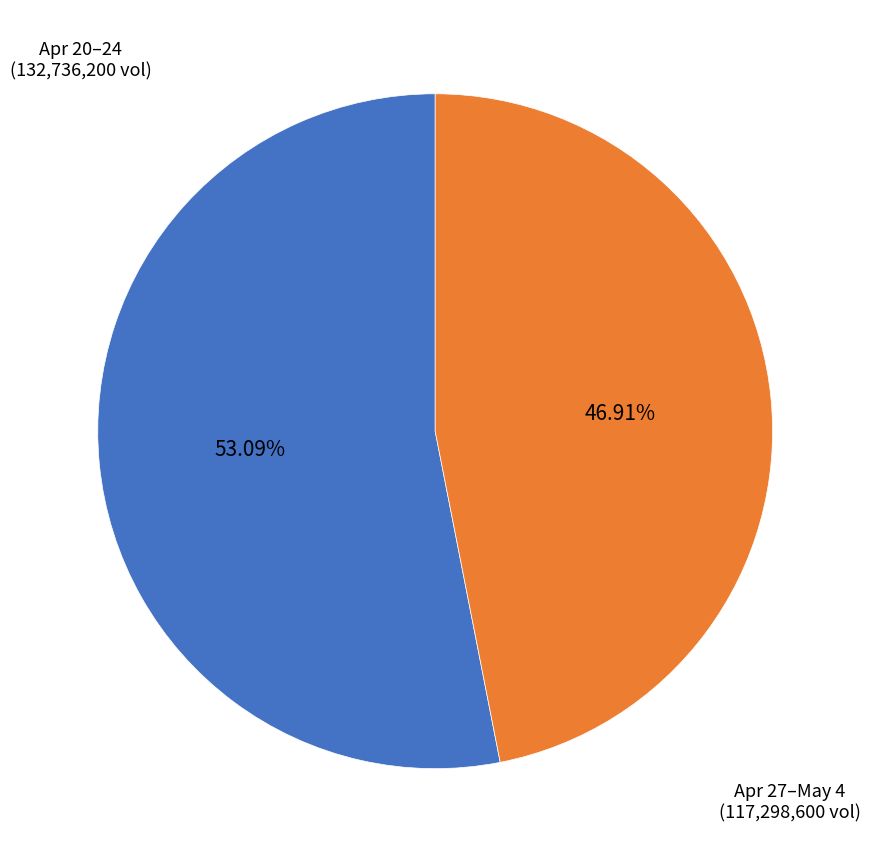

Does any single category account for the majority?

Yes